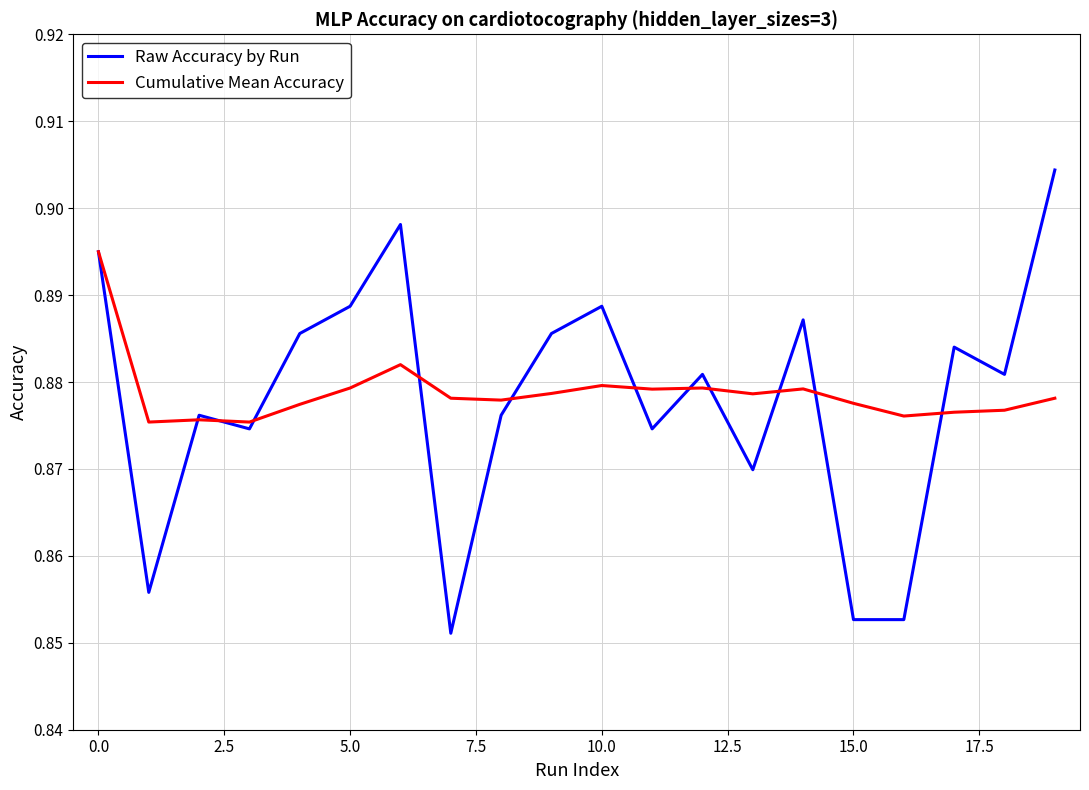

Rank the series by their average value, from highest to lowest.

Cumulative Mean Accuracy, Raw Accuracy by Run